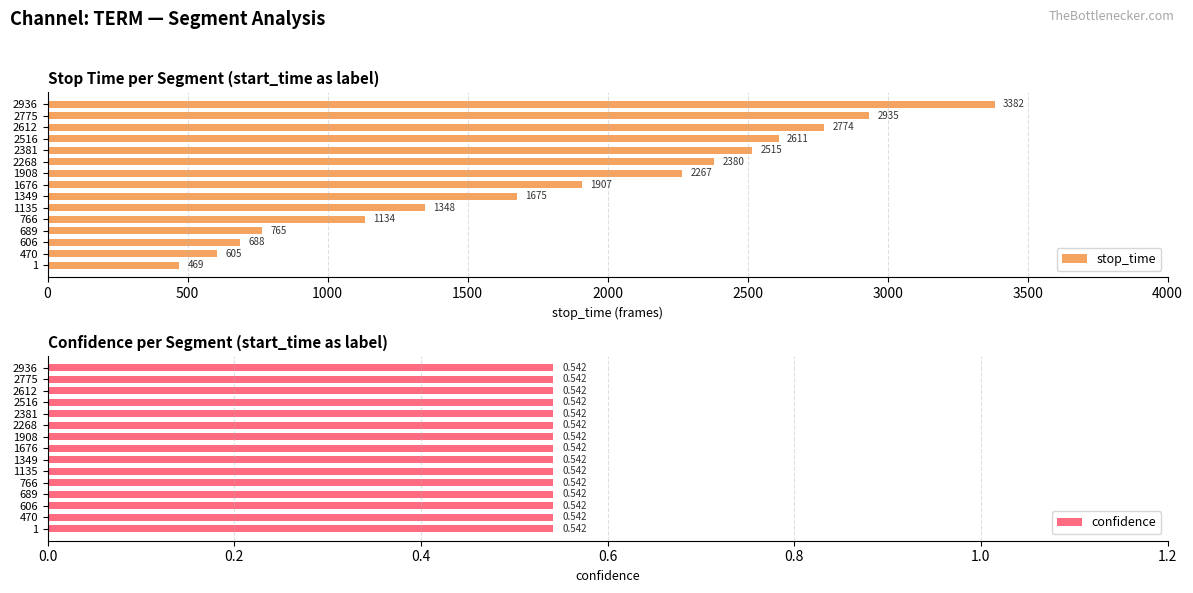

What is the difference between the maximum and minimum values in the stop_time series?

2913